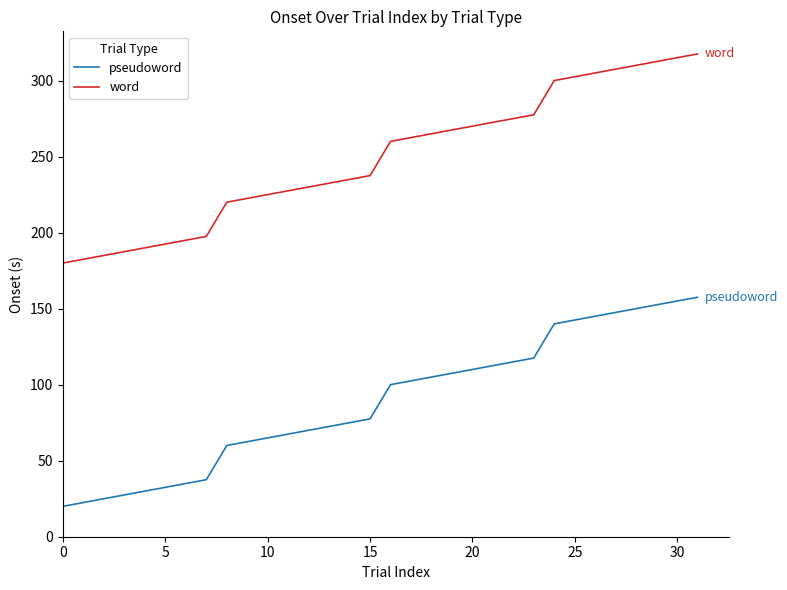

What is the minimum value shown in the chart?

20.0